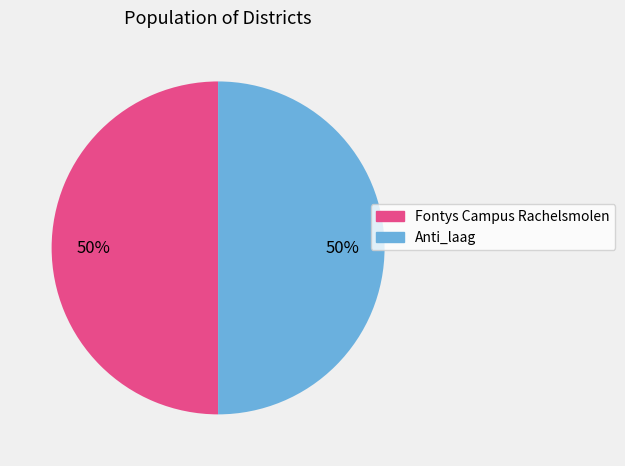

Is it true that Fontys Campus Rachelsmolen is 42% of the pie?

False